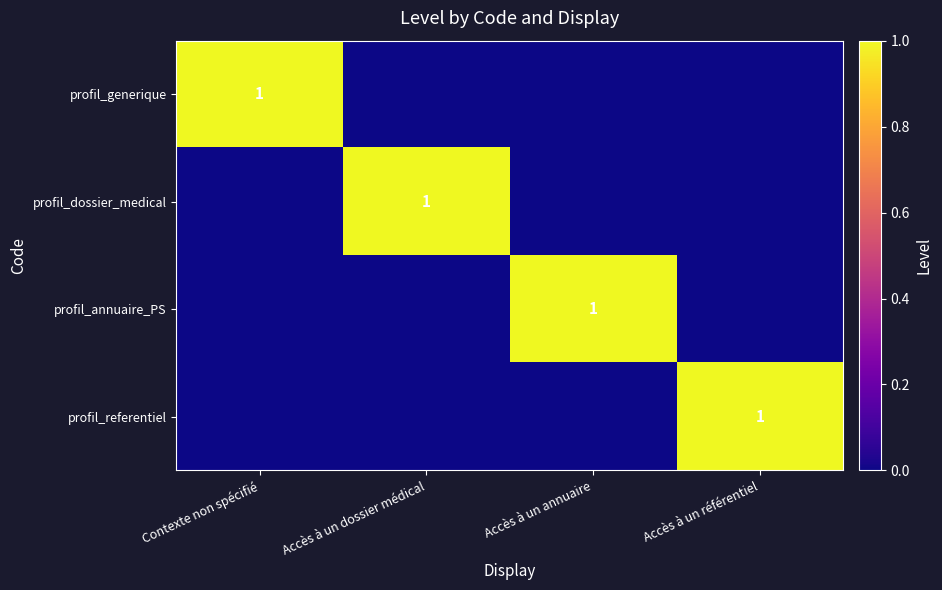

At which category is the sum across all series the highest?

Contexte non spécifié